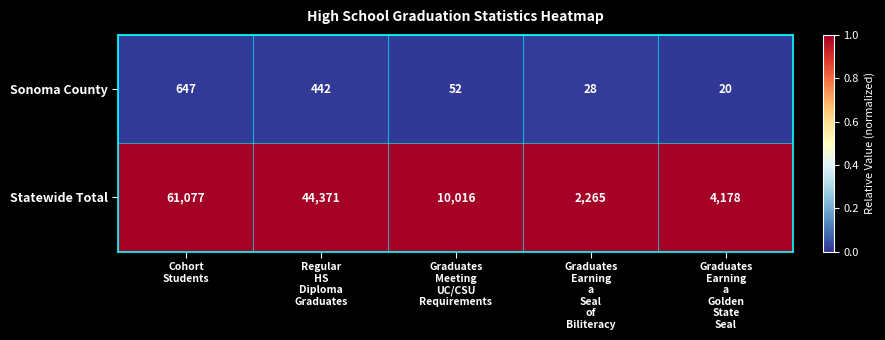

What is the difference between the second highest and minimum values in the Statewide Total series?

42106